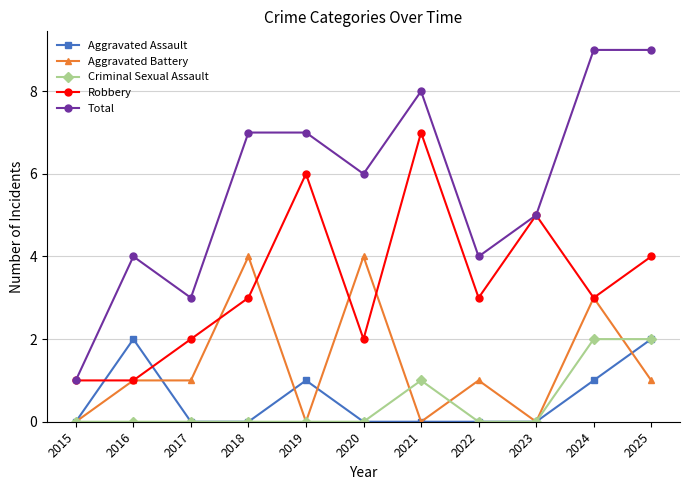

What is the approximate value of Robbery at 2022?

3